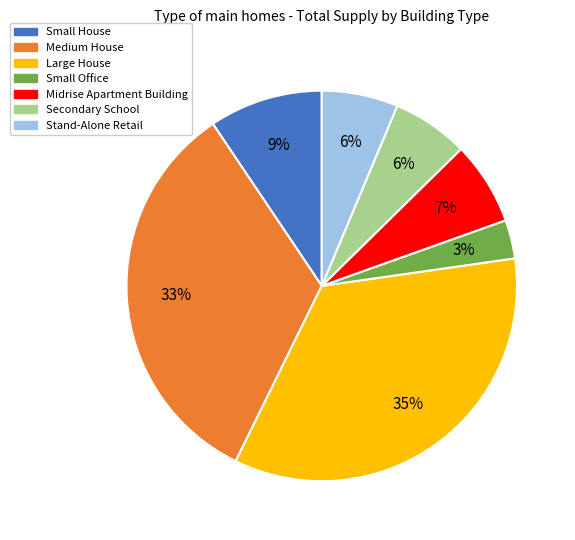

Approximately how many times larger is the value at Small House compared to Large House?

0.3